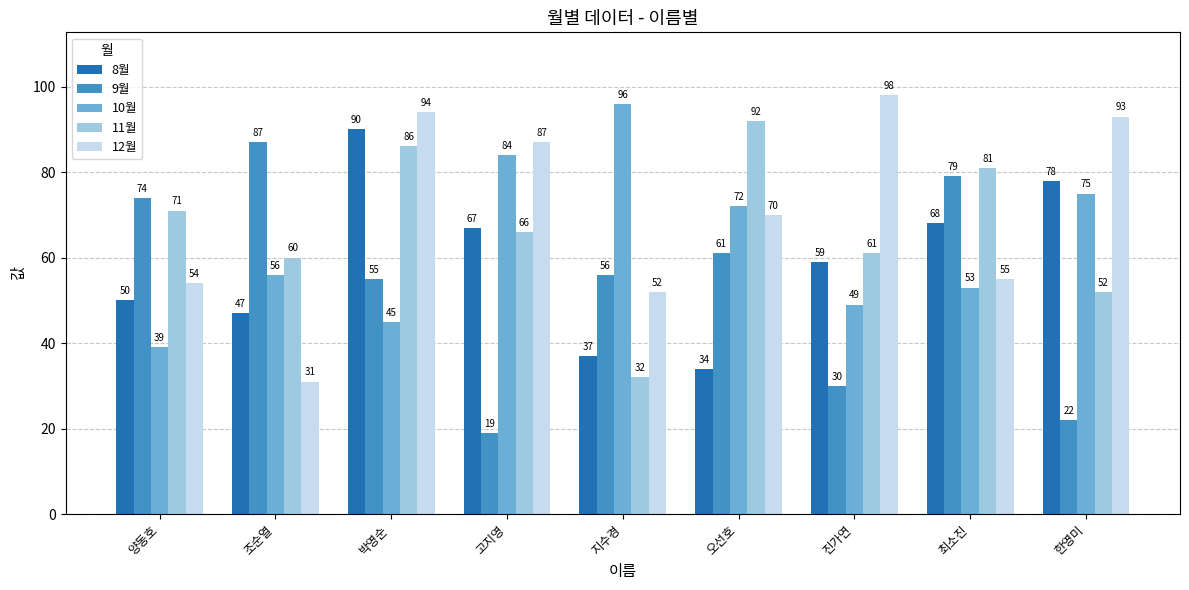

What is the difference between the 12월 values at 최소진 and 한영미?

38